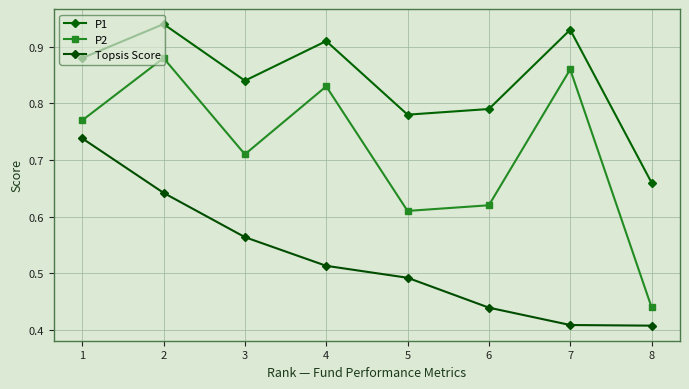

Which label corresponds to the largest value in the chart?

2